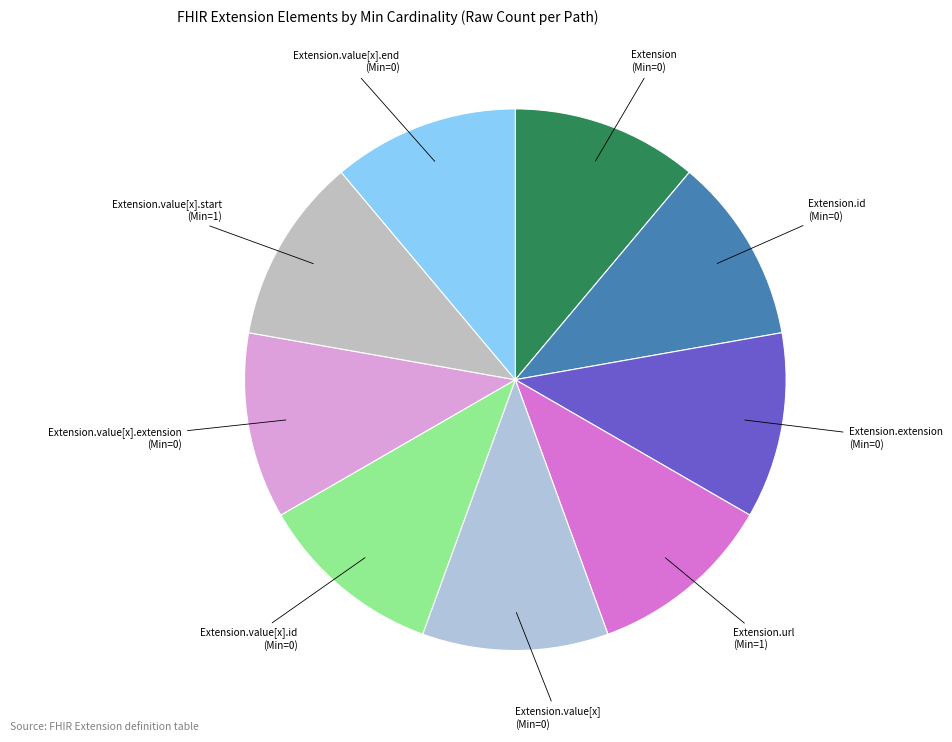

True or false: Extension.value[x].extension accounts for 11% of the total.

True